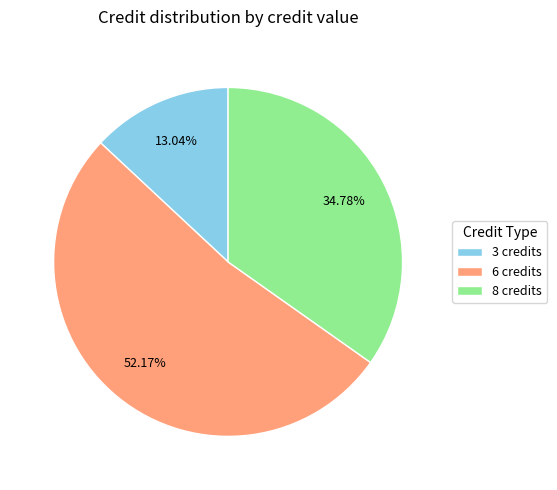

How many slices are in this pie chart?

3